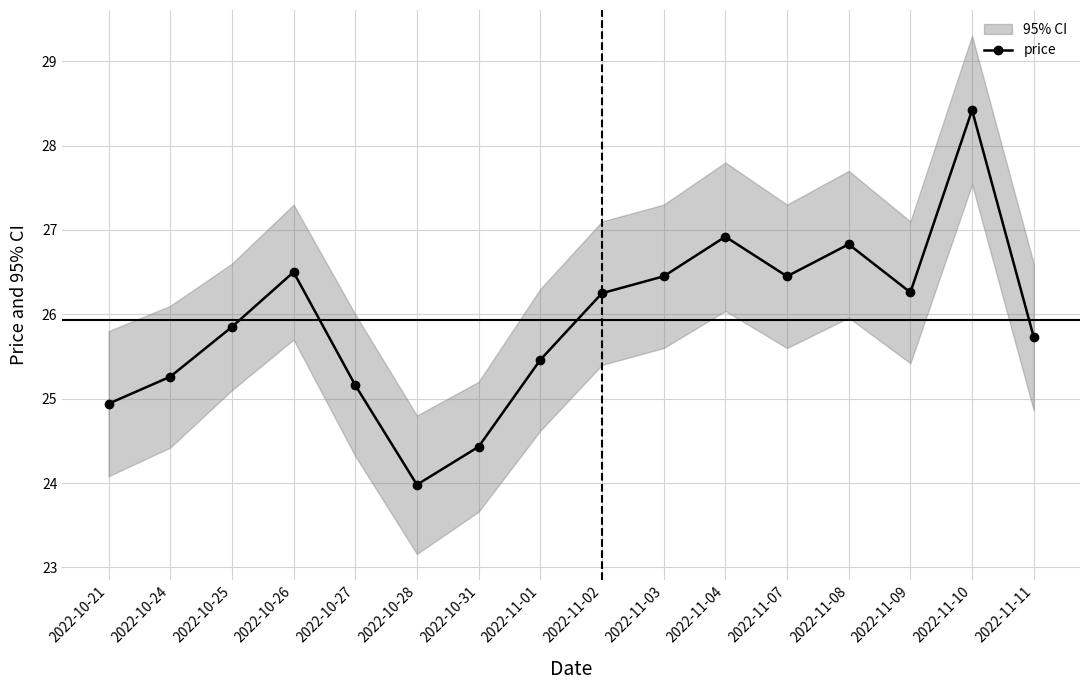

True or false: there are more than 1 points higher than both neighbors.

True